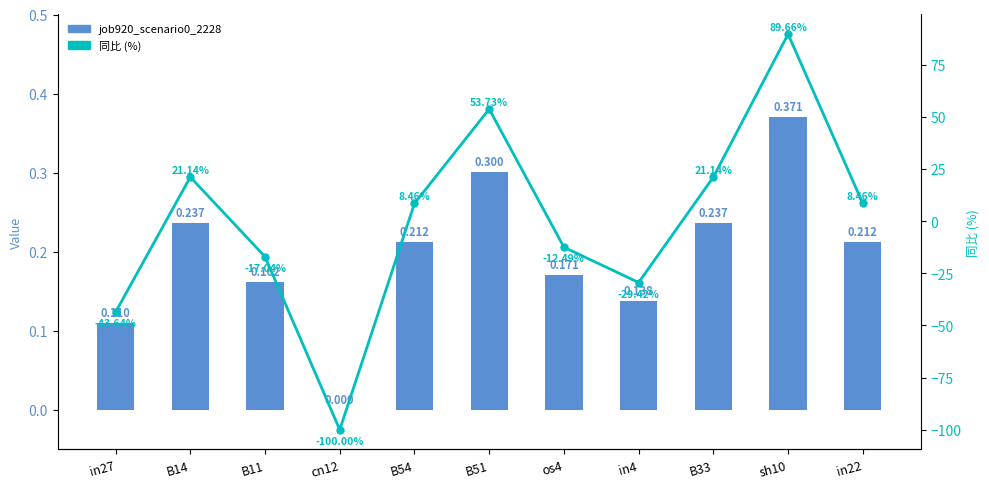

The 同比 (%) series shows 8.5 at in22. True or false?

True